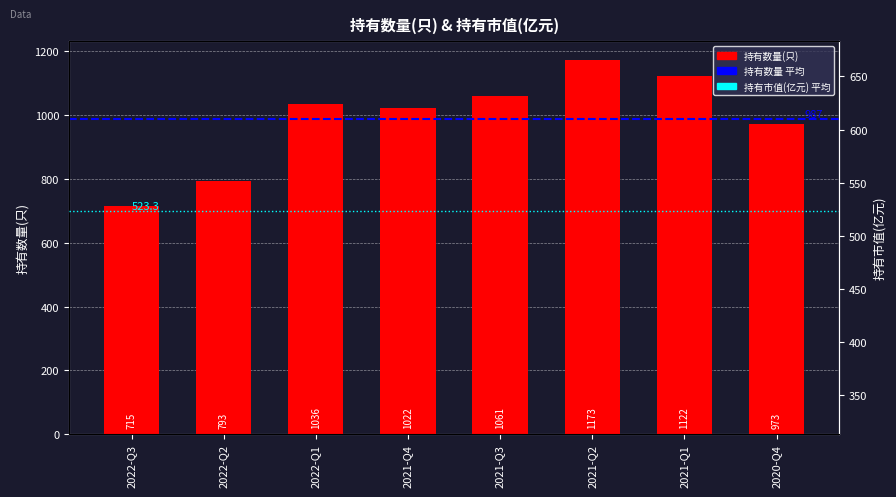

Which series has the largest range (max minus min)?

持有数量(只)